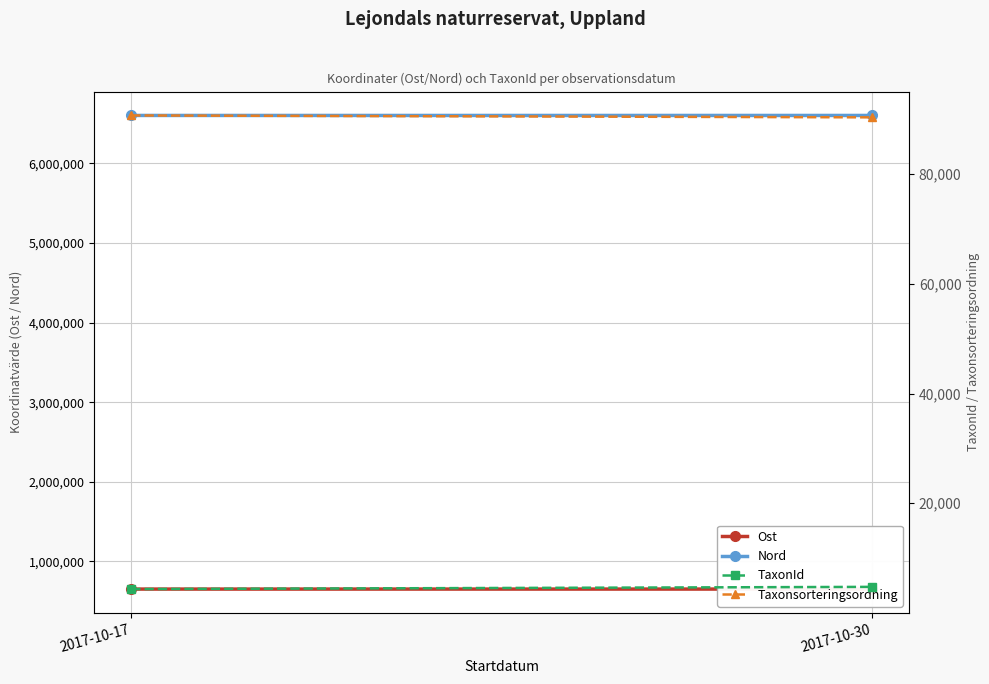

Which has a higher value, 2017-10-30 or 2017-10-17?

2017-10-17